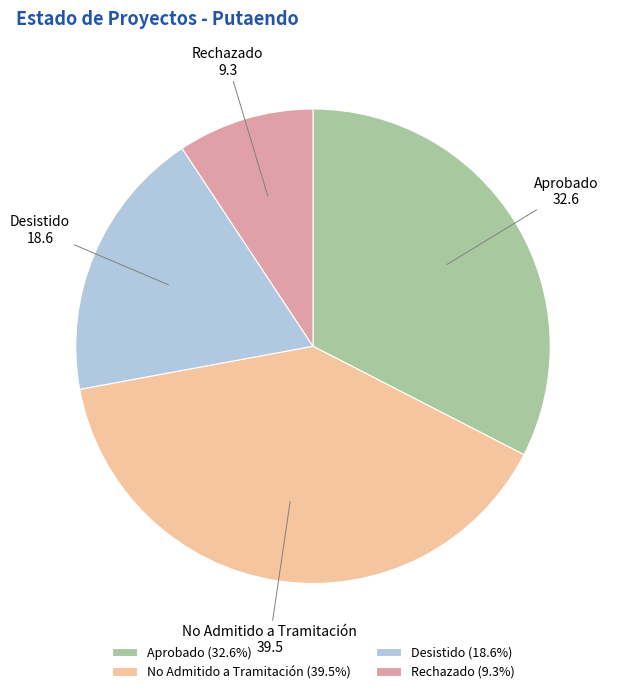

Do Rechazado (9.3%) and Desistido (18.6%) together represent more than half of the pie?

No